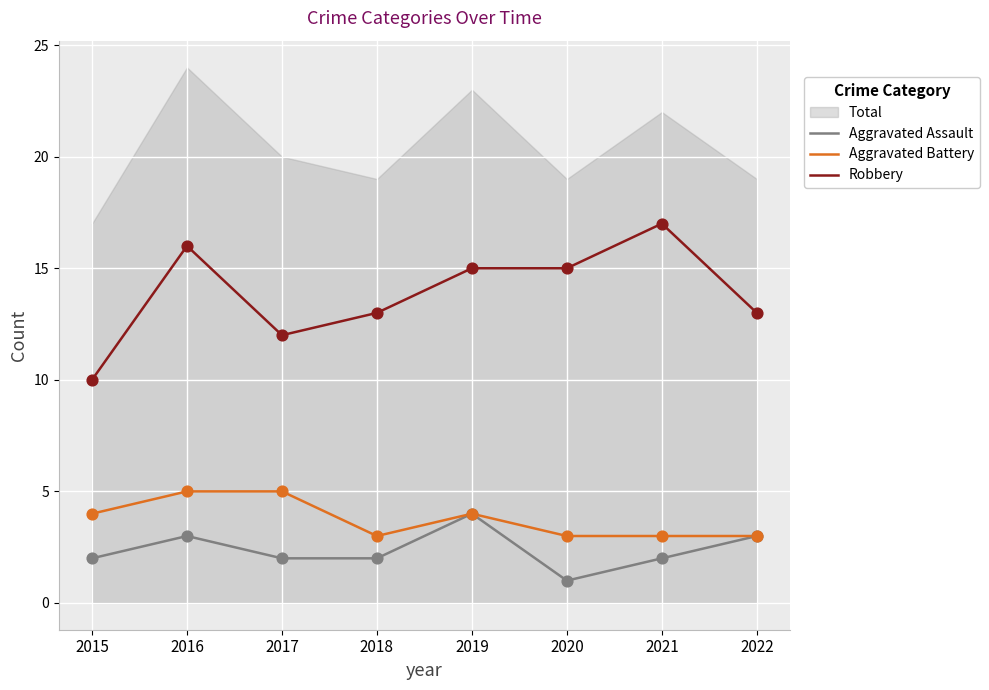

Which series reaches the maximum Y coordinate?

Robbery